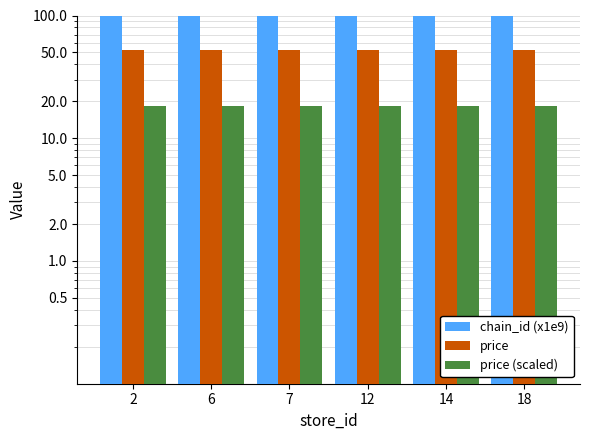

What is the sum of the price (scaled) values at 12 and 2?

36.4